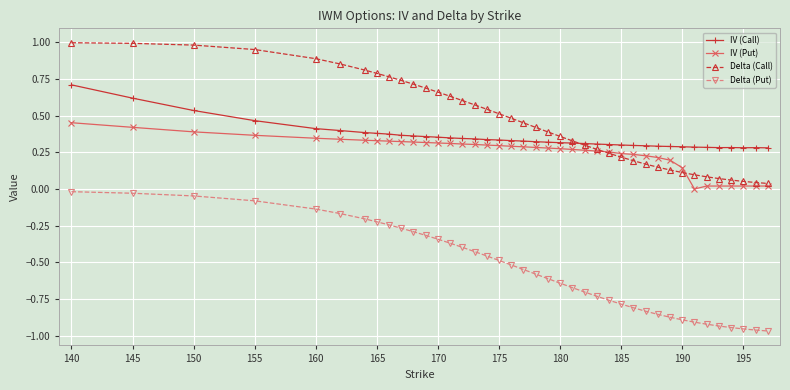

True or false: Delta (Put) and IV (Call) intersect in this chart.

False